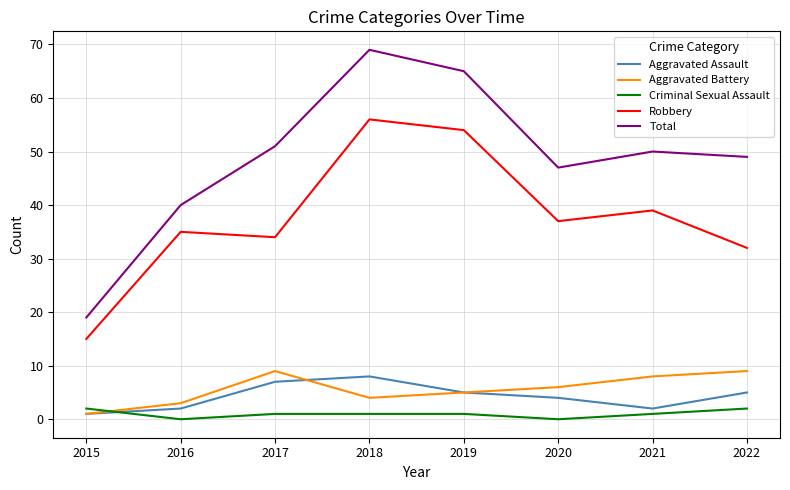

Which category has the highest value in the Aggravated Assault series?

2018